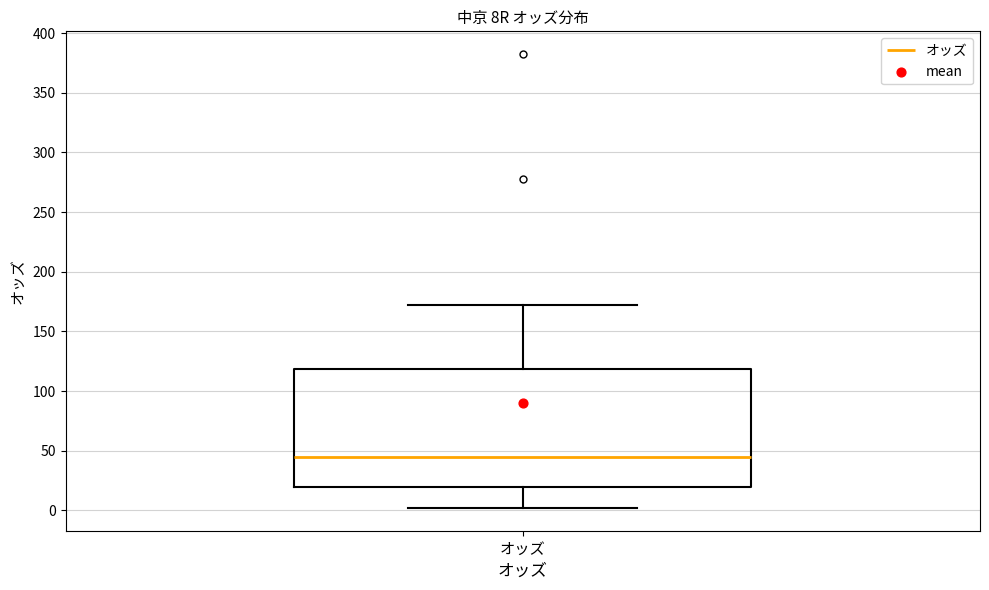

Where does the median line of the box for オッズ sit on the y-axis? The values are not printed on the chart, so give them approximately, as read against the axis.

45